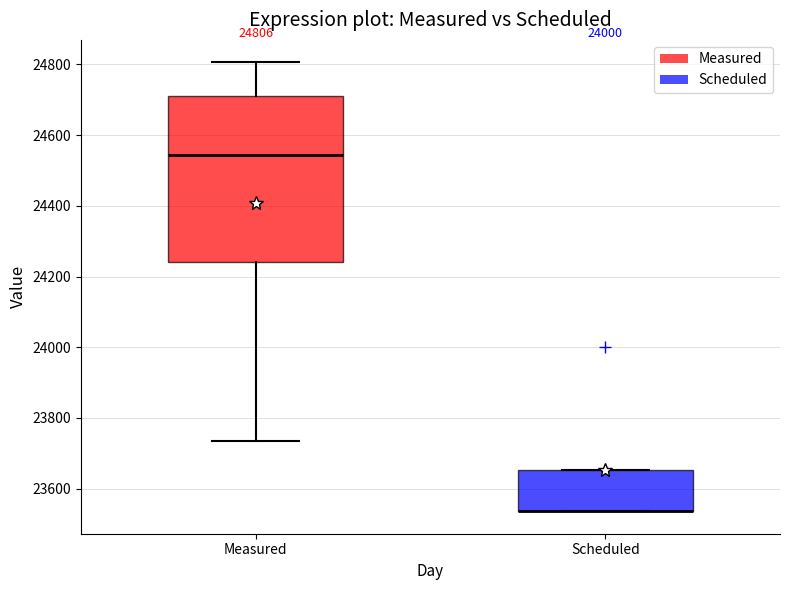

Which box is the tallest, from its lower edge to its upper edge?

Measured